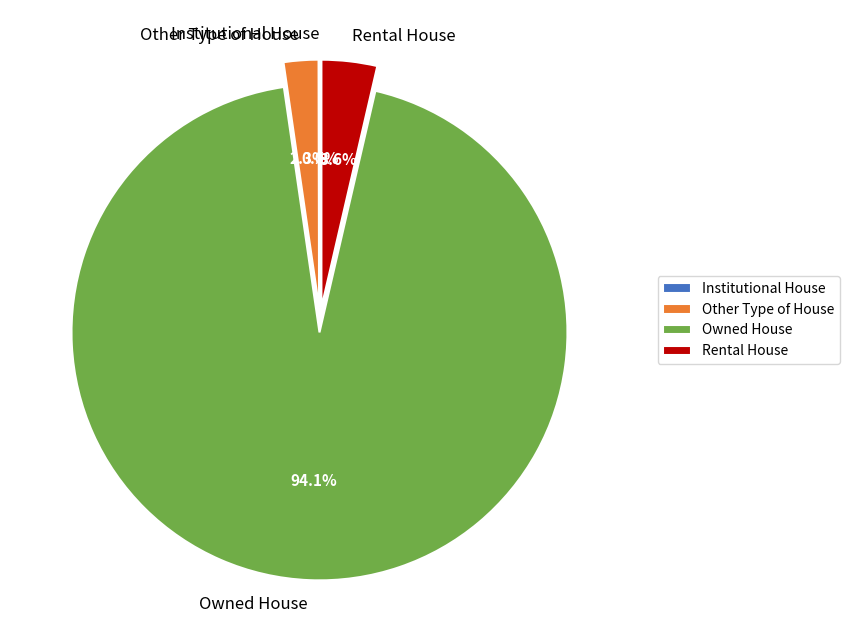

Is it true that Owned House is 94% of the pie?

True